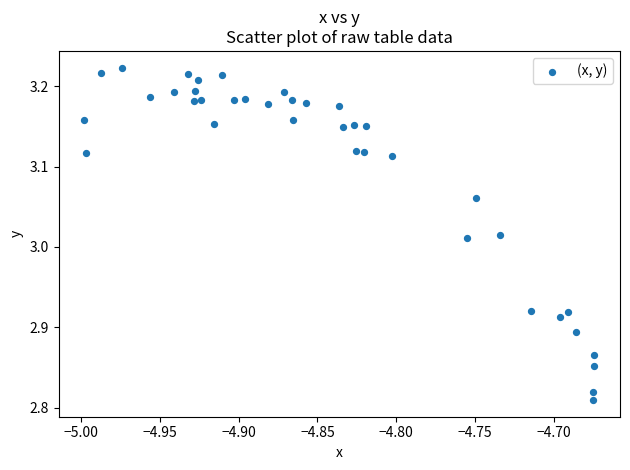

What is the range of Y values (max minus min)?

0.4